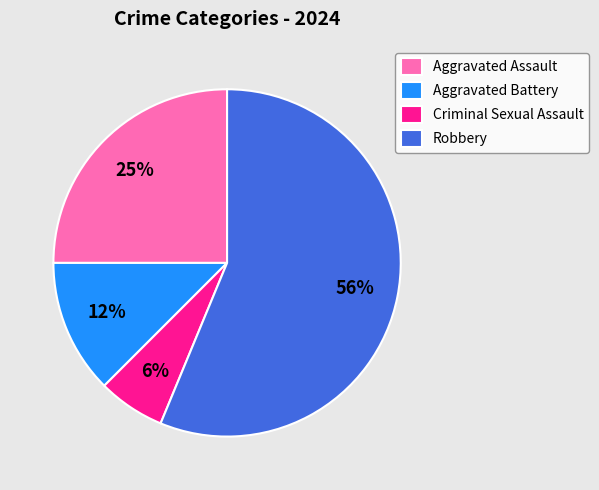

Which has a higher value, Criminal Sexual Assault or Robbery?

Robbery